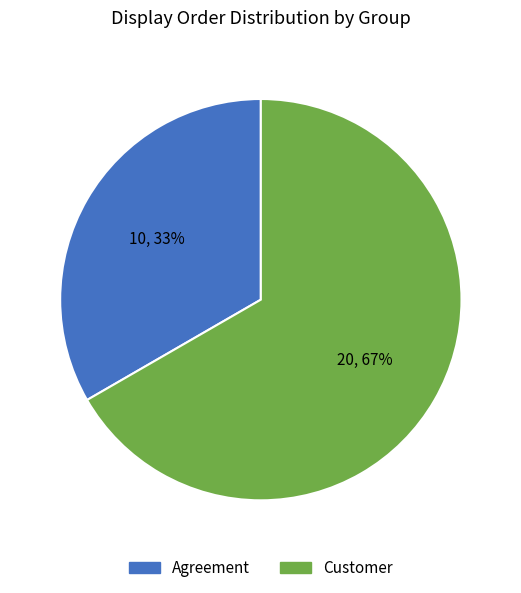

Is there a majority slice in this chart?

Yes